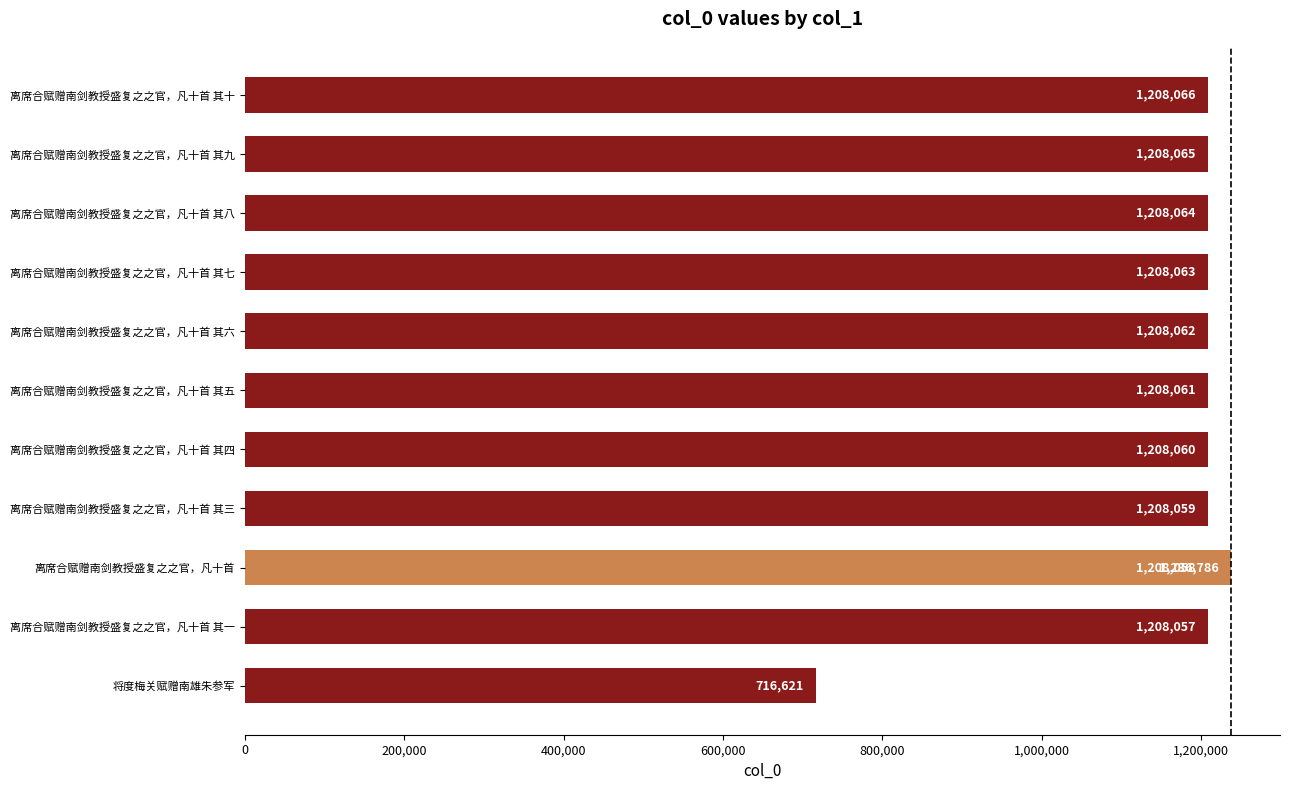

Are the bars grouped side by side (vs. stacked)?

No